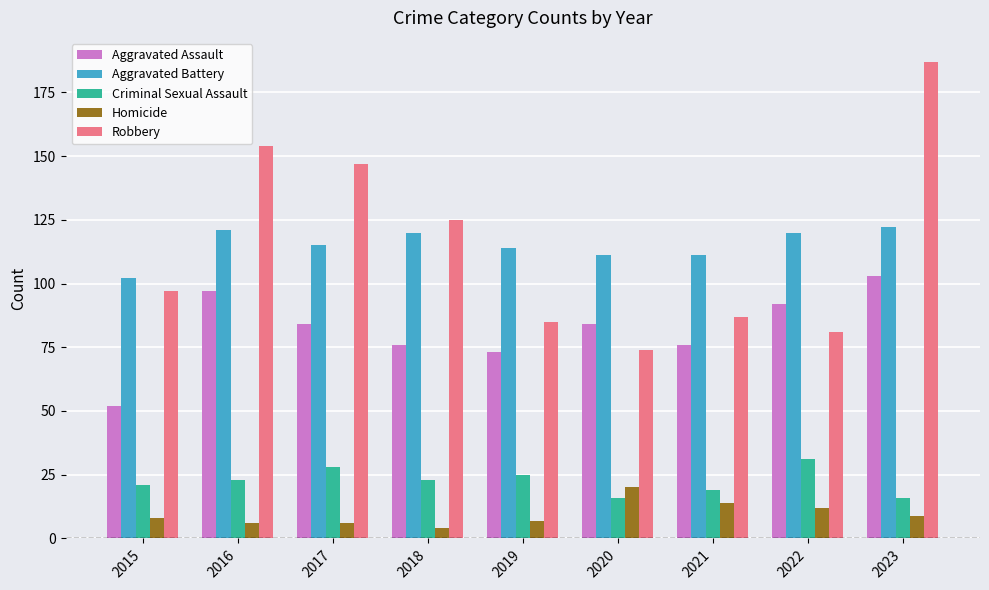

At which category does the chart reach its peak across all series?

2023